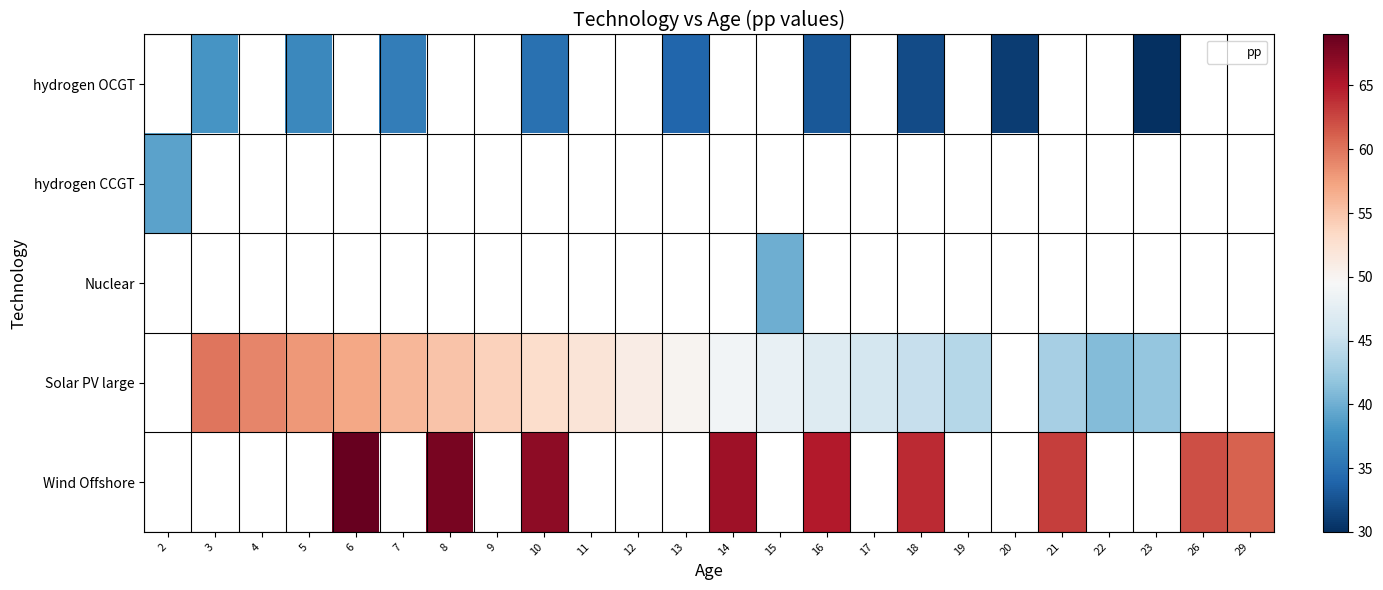

Between 29 and 16, which is larger?

16